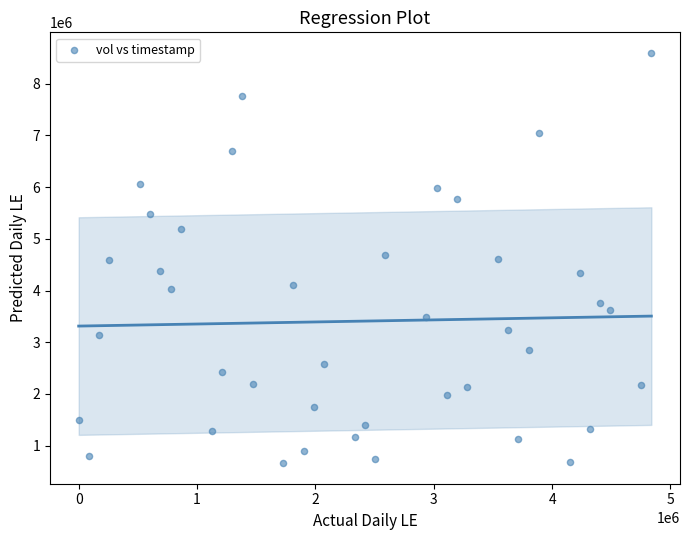

What is the range of Y values (max minus min)?

7937000